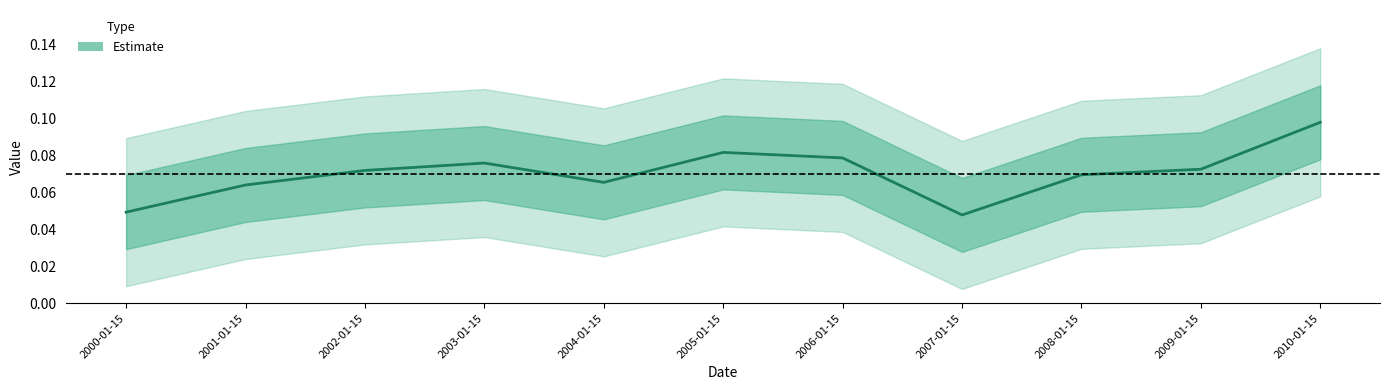

What is the greatest value displayed?

0.1